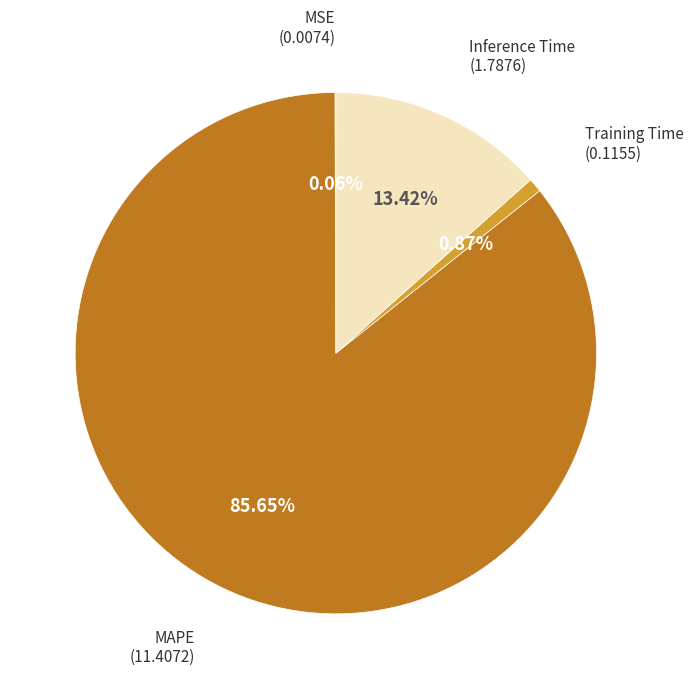

To the nearest percent, what is the difference between the largest and smallest slice percentages?

86%